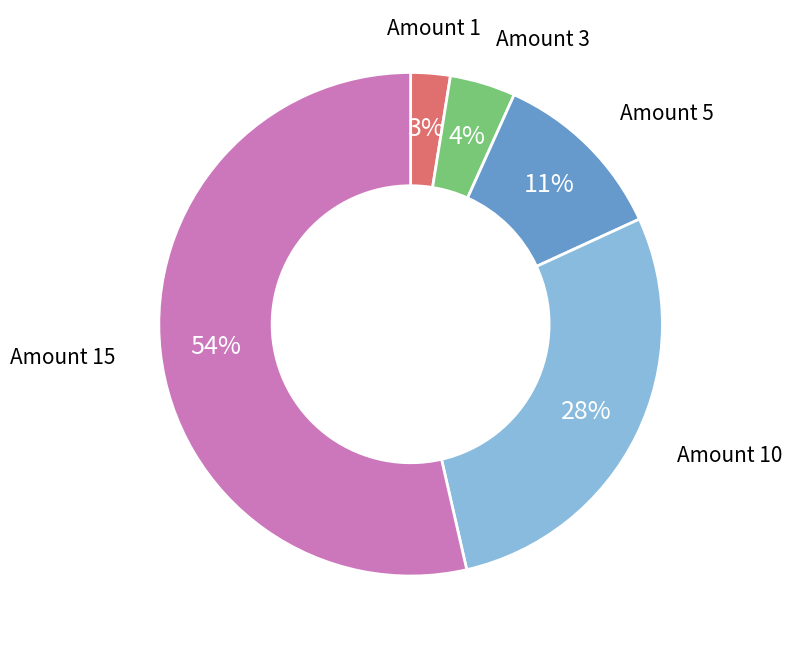

Does any single category account for the majority?

Yes